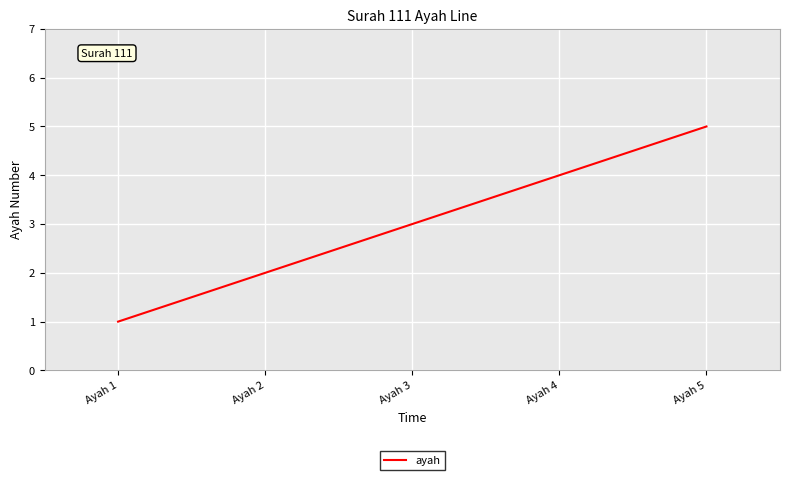

True or false: there are more than 1 points higher than both neighbors.

False